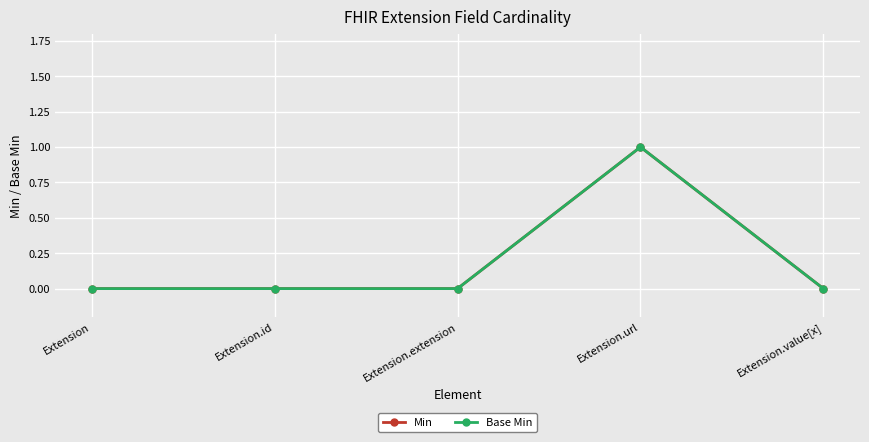

Is this an area chart (filled region under the line)?

No